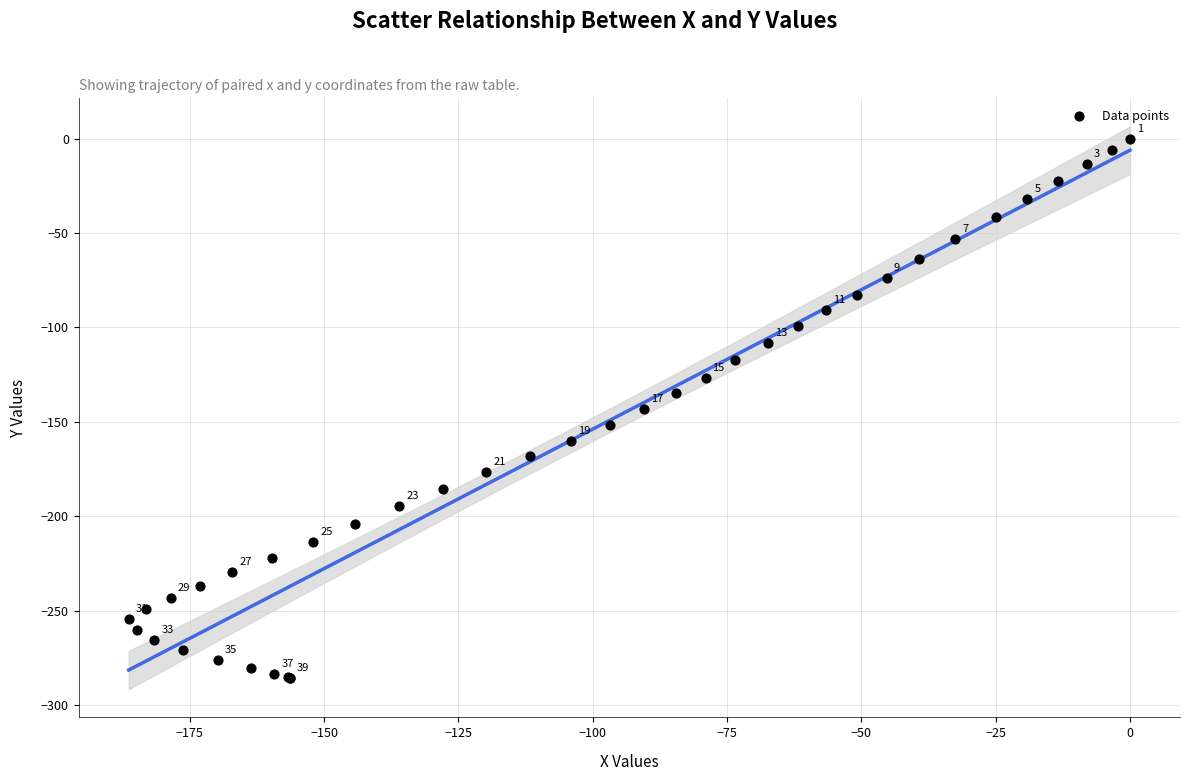

What Y value in the scatter plot is closest to -142?

-143.1